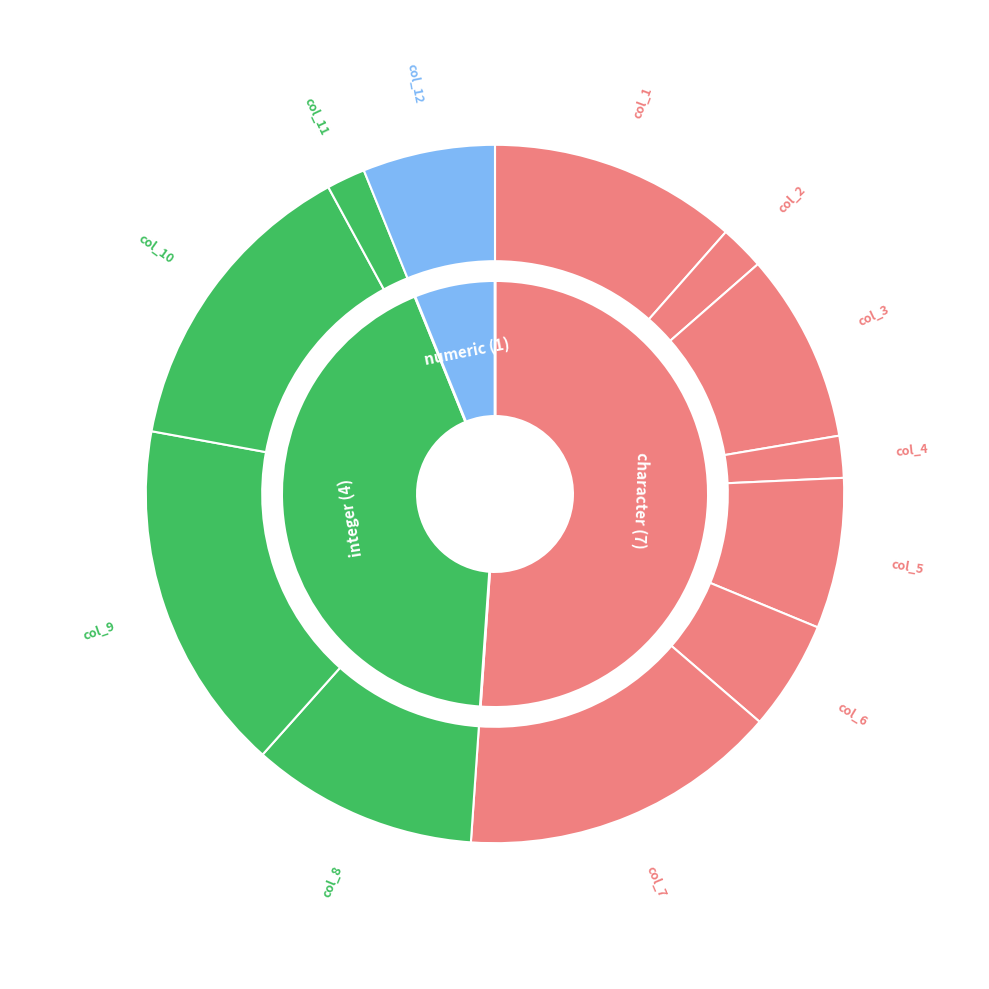

Which slice is the largest?

col_9